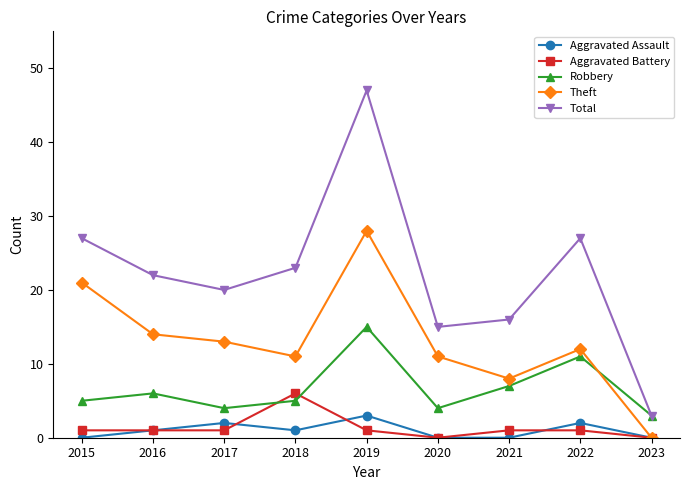

The value of Theft at 2021 is 8. True or false?

True